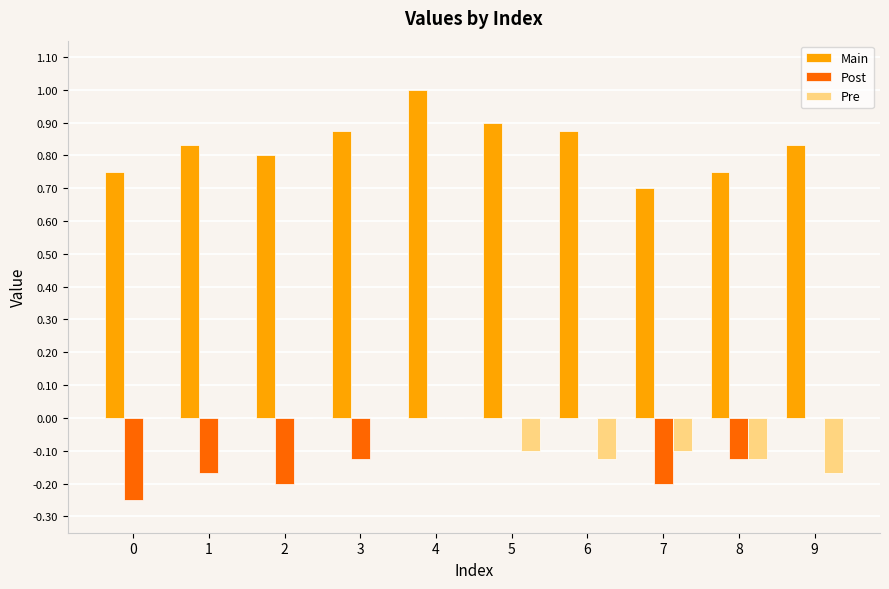

How many data points does each series have?

10